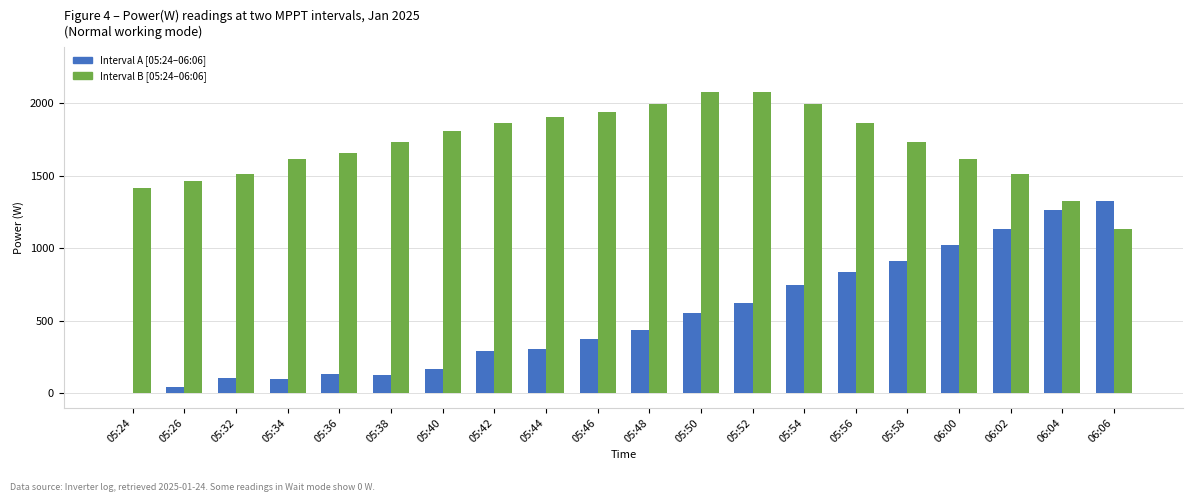

How many data points does each series have?

20